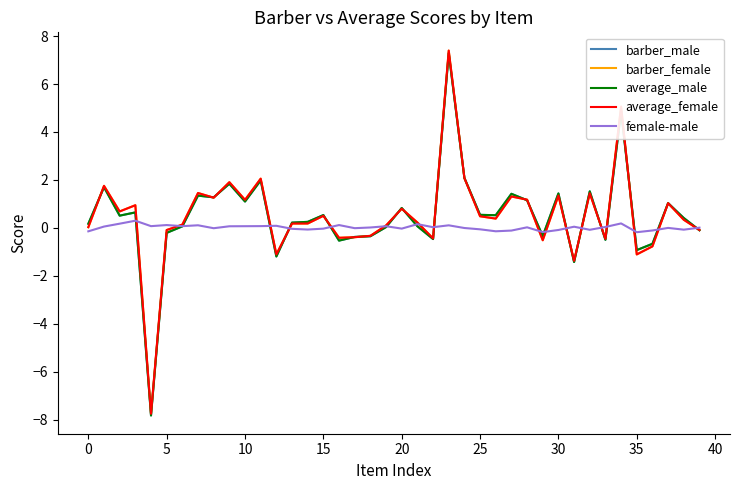

What are all the series names shown in the legend?

barber_male, barber_female, average_male, average_female, female-male